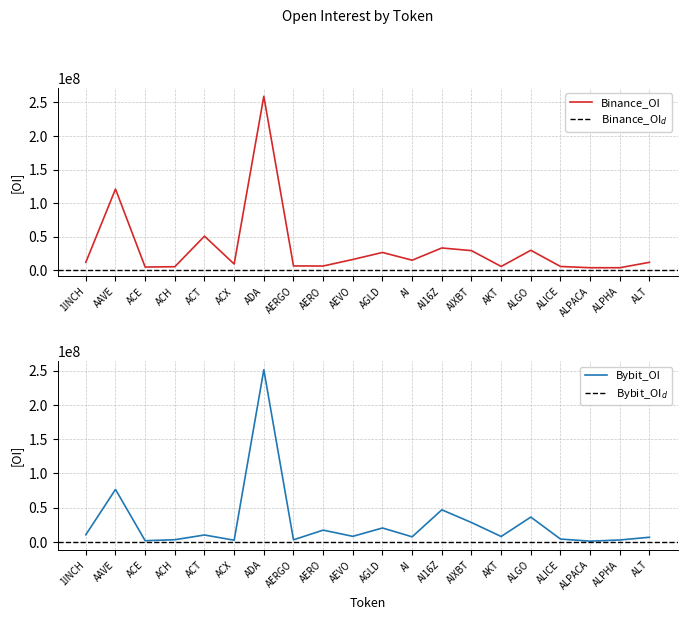

Reading left to right, list all the values displayed in this chart.

Binance_OI: 11733903	120906893	4646010	5126050	50656377	9144485	259152621	6262502	6166056	15912566	26374381	14813872	33070375	29066653	5515785	29629797	5477391	3612652	3607967	11682444
Bybit_OI: 10268399	76505257	1588638	2996101	9918312	2286775	251420466	2863257	17019540	7954344	20140716	7252899	46705450	28133600	7704635	36087842	3962985	906469	2608345	6617094